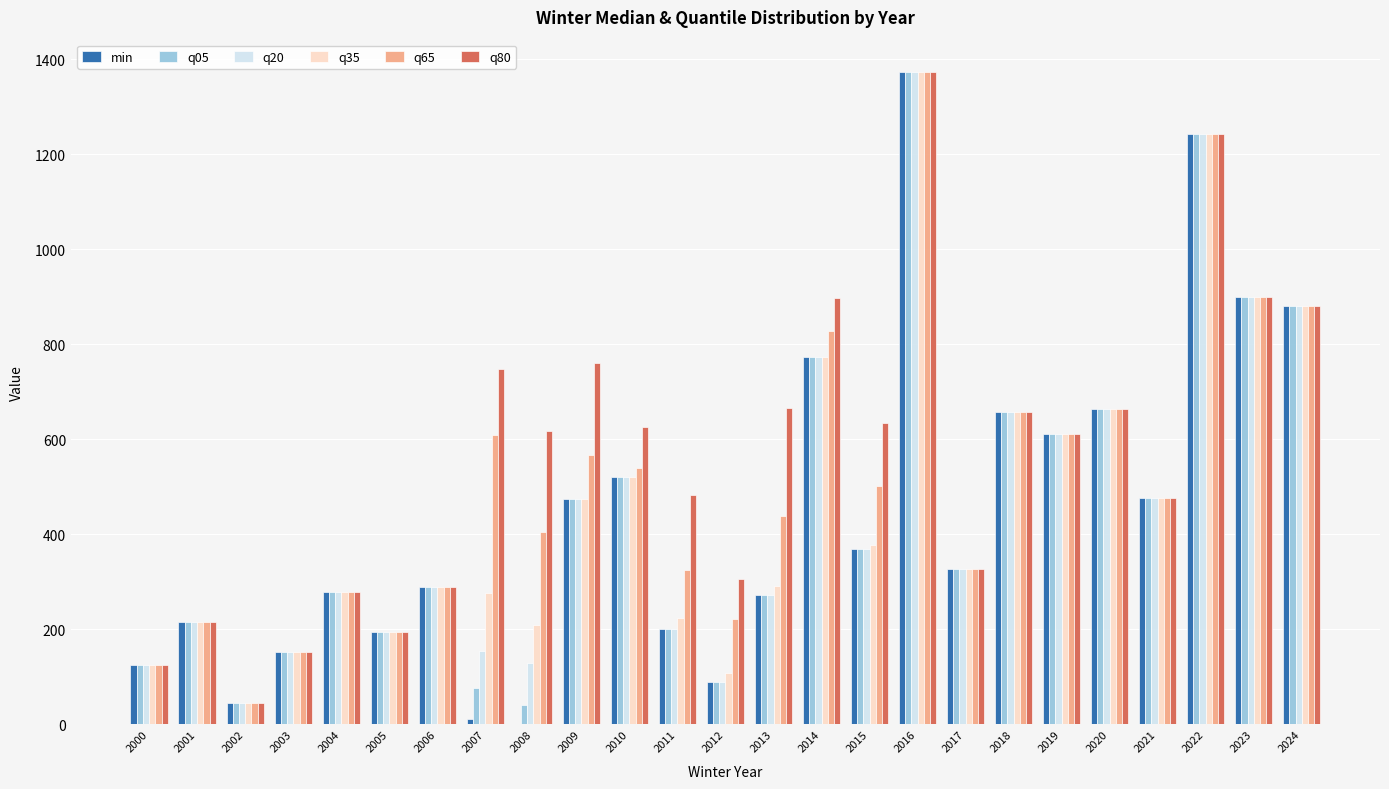

At which label does min reach its peak?

2016